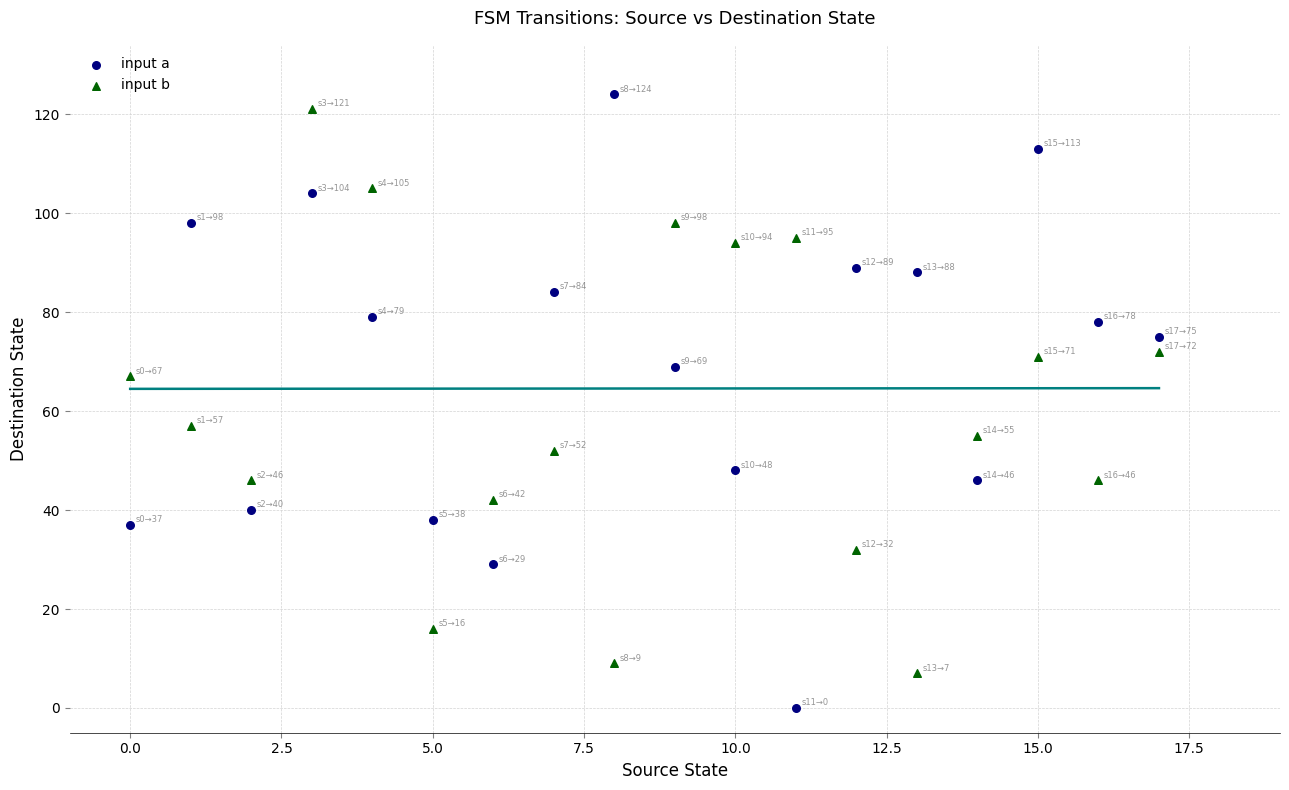

In the input b series, what Y value is closest to 64?

67